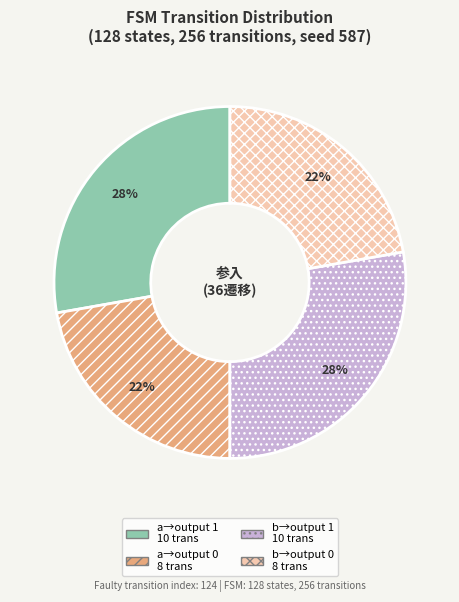

To the nearest percent, what is the average slice percentage?

25%